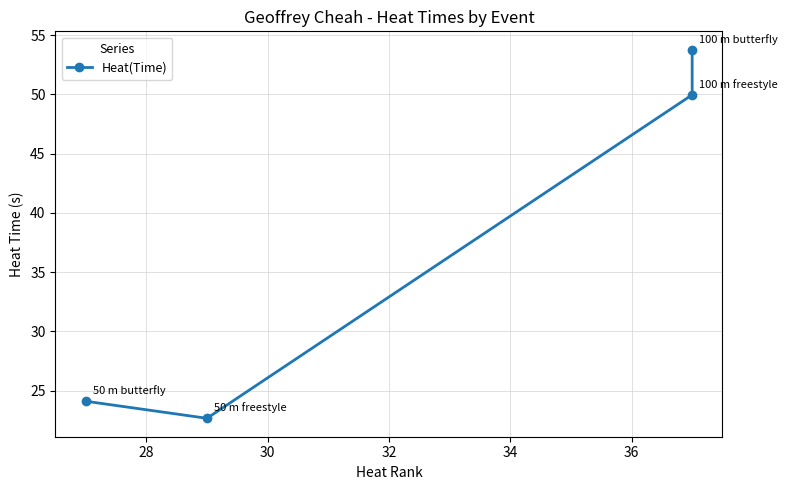

What is the ratio of the value at 28 to the value at 32?

0.4